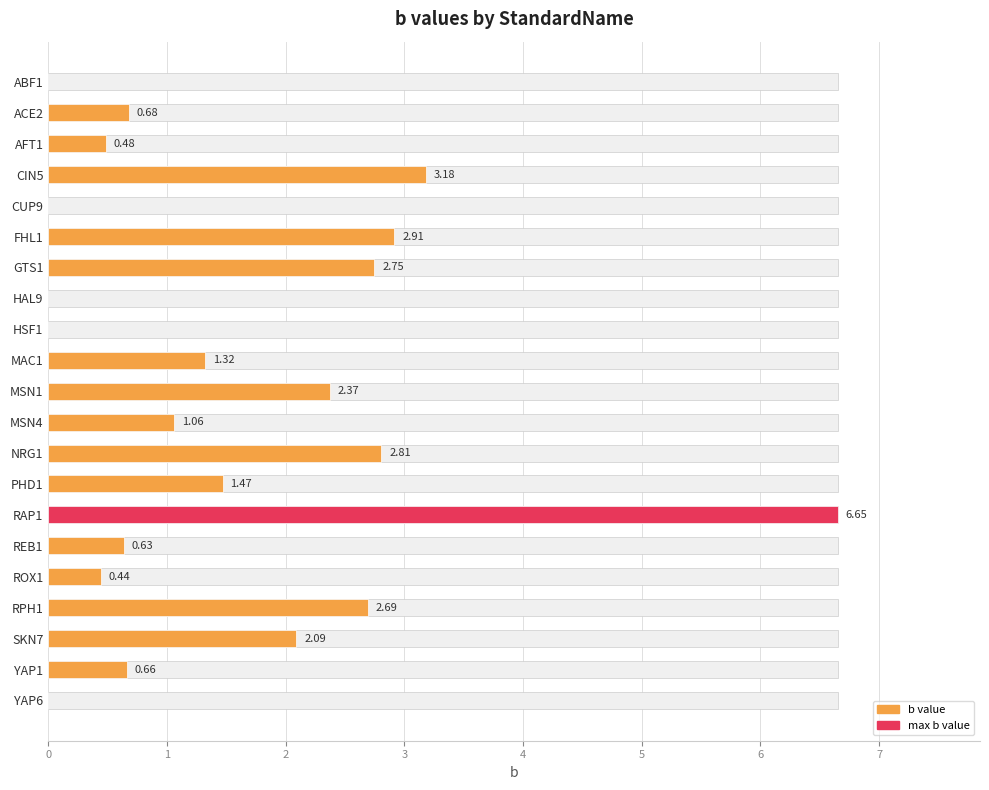

Count the number of categories in the chart.

21